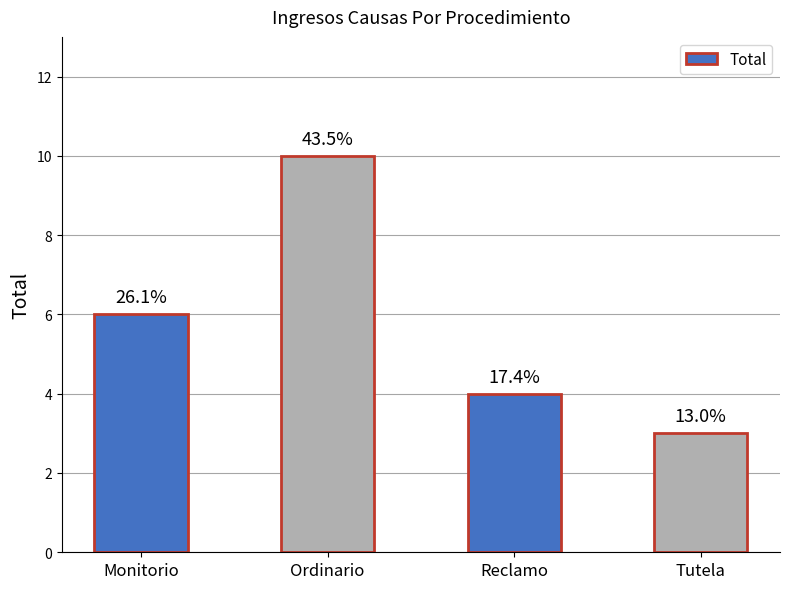

How many bars are there in total?

4